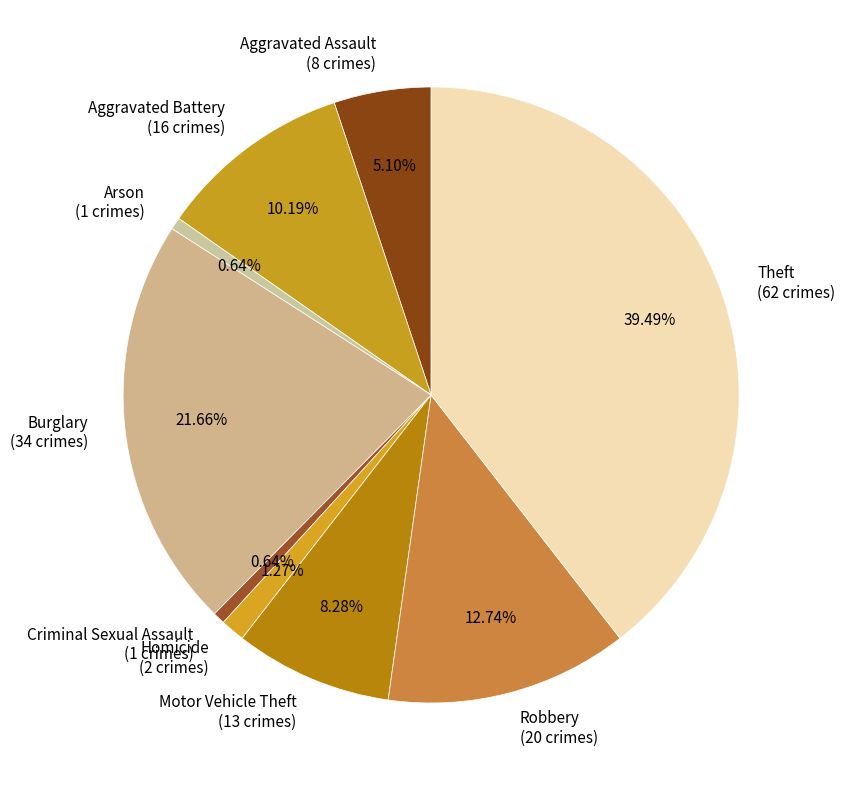

Is there a majority slice in this chart?

No